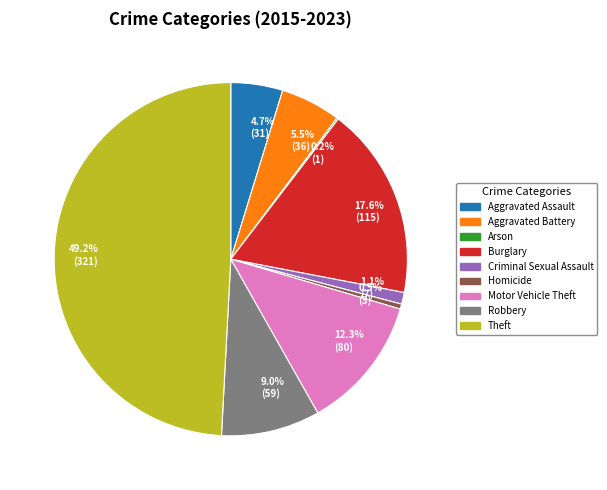

Between Homicide and Criminal Sexual Assault, which is larger?

Criminal Sexual Assault